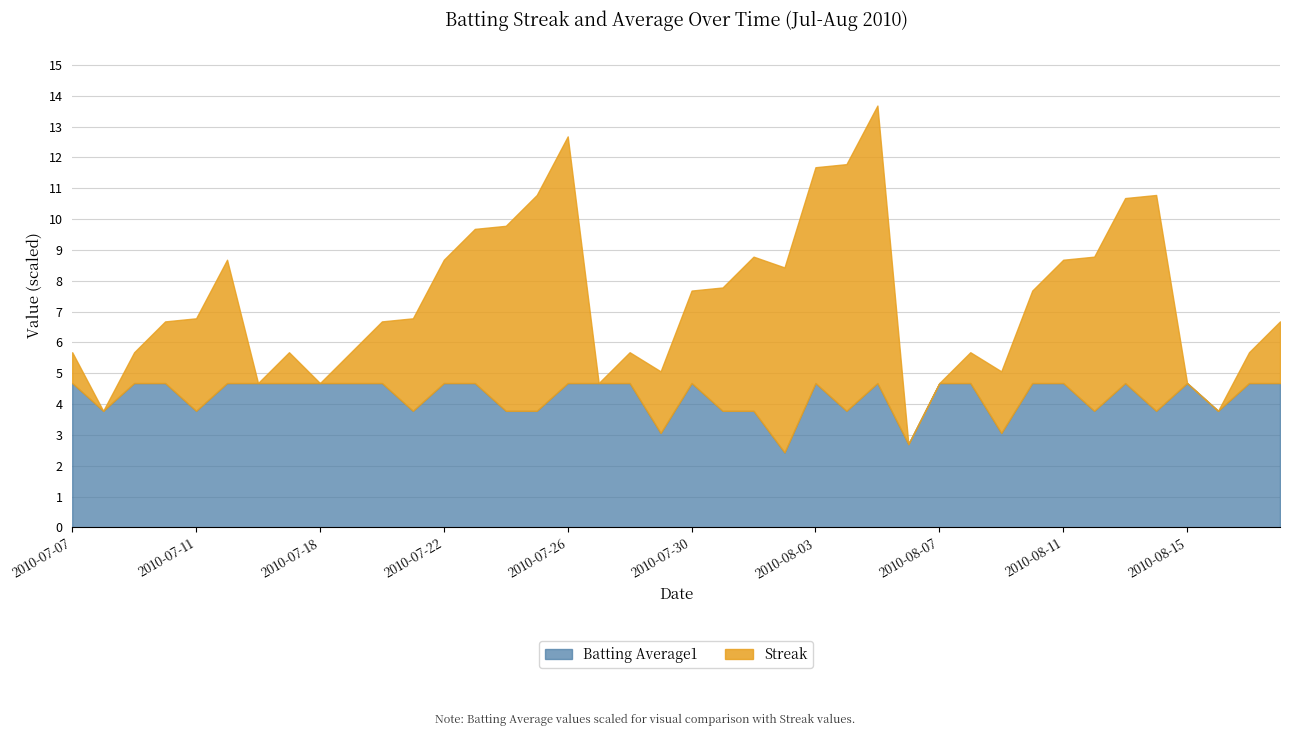

True or false: Streak has more than 1 interior local peaks.

True